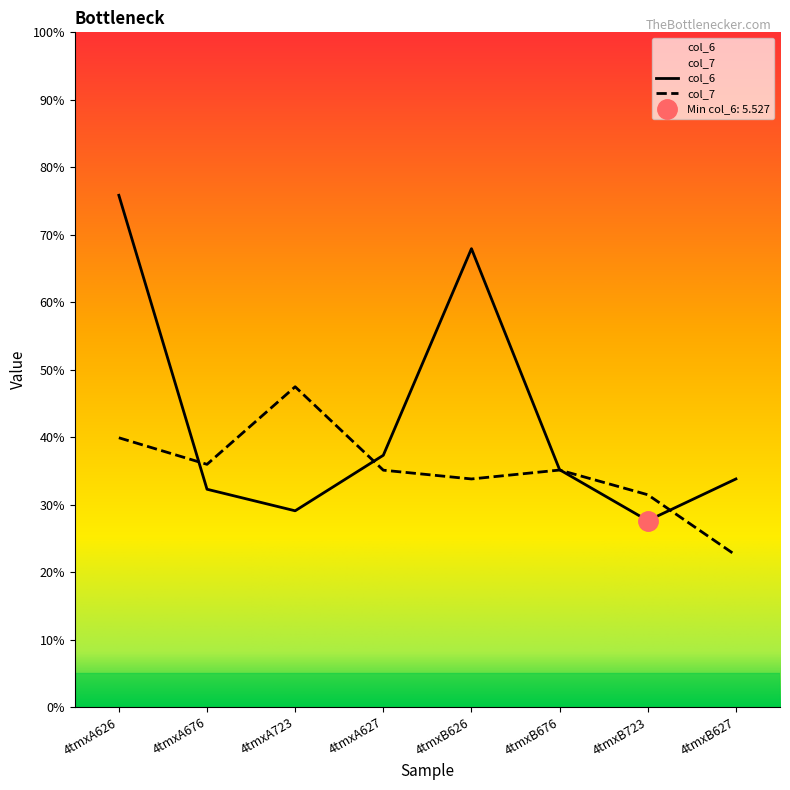

What is the label of the 7th point from the right?

4tmxA676